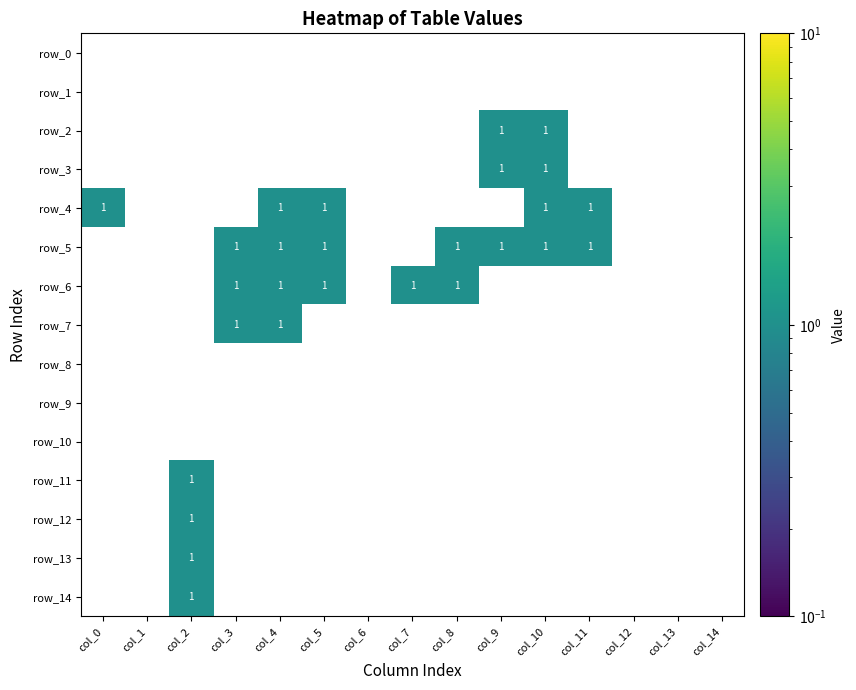

Is it true that row_4 equals -1 at col_3?

False